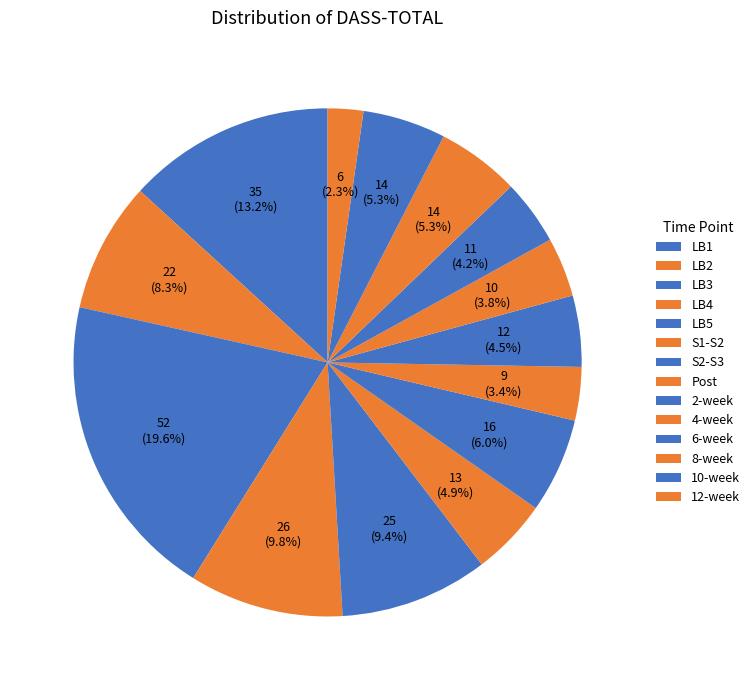

What percentage is the Post slice, to the nearest percent?

3%